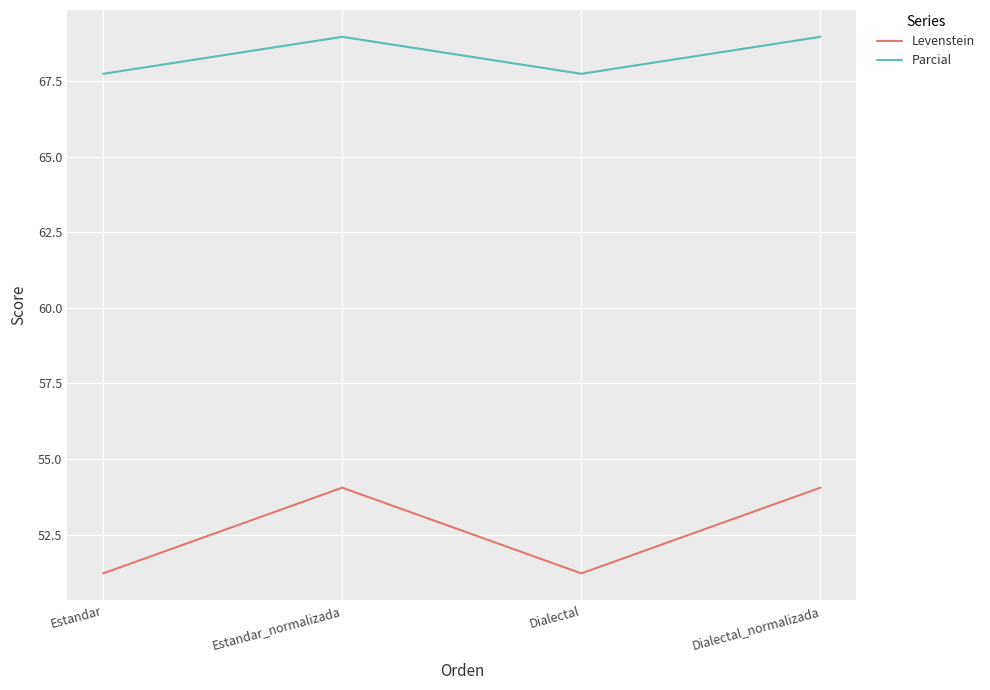

Which series has the largest total across all categories?

Parcial